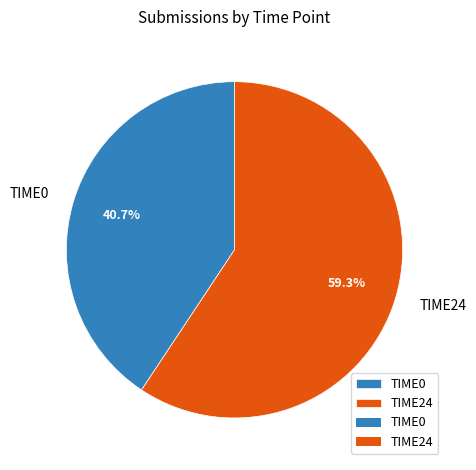

To the nearest percent, what is the difference between the TIME24 and TIME0 slice percentages?

19%